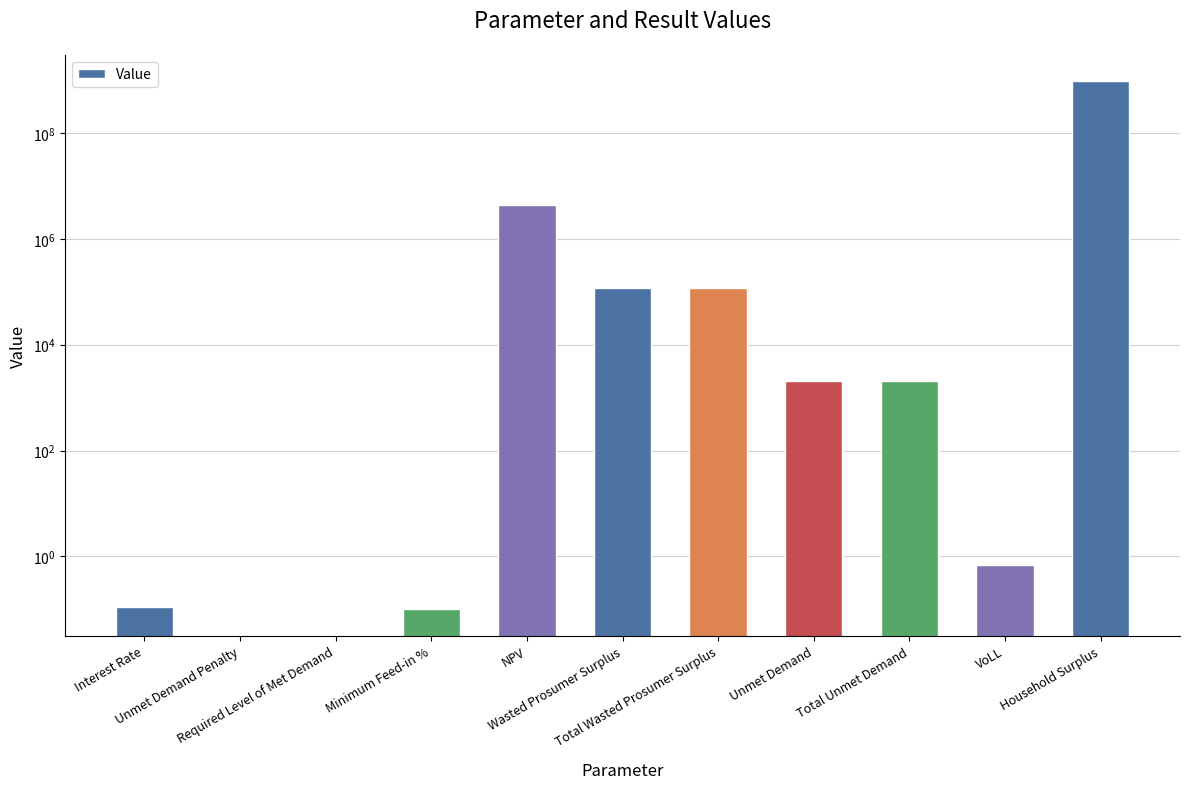

List the labels in order of value, largest first.

Household Surplus, NPV, Wasted Prosumer Surplus, Total Wasted Prosumer Surplus, Unmet Demand, Total Unmet Demand, VoLL, Interest Rate, Minimum Feed-in %, Unmet Demand Penalty, Required Level of Met Demand